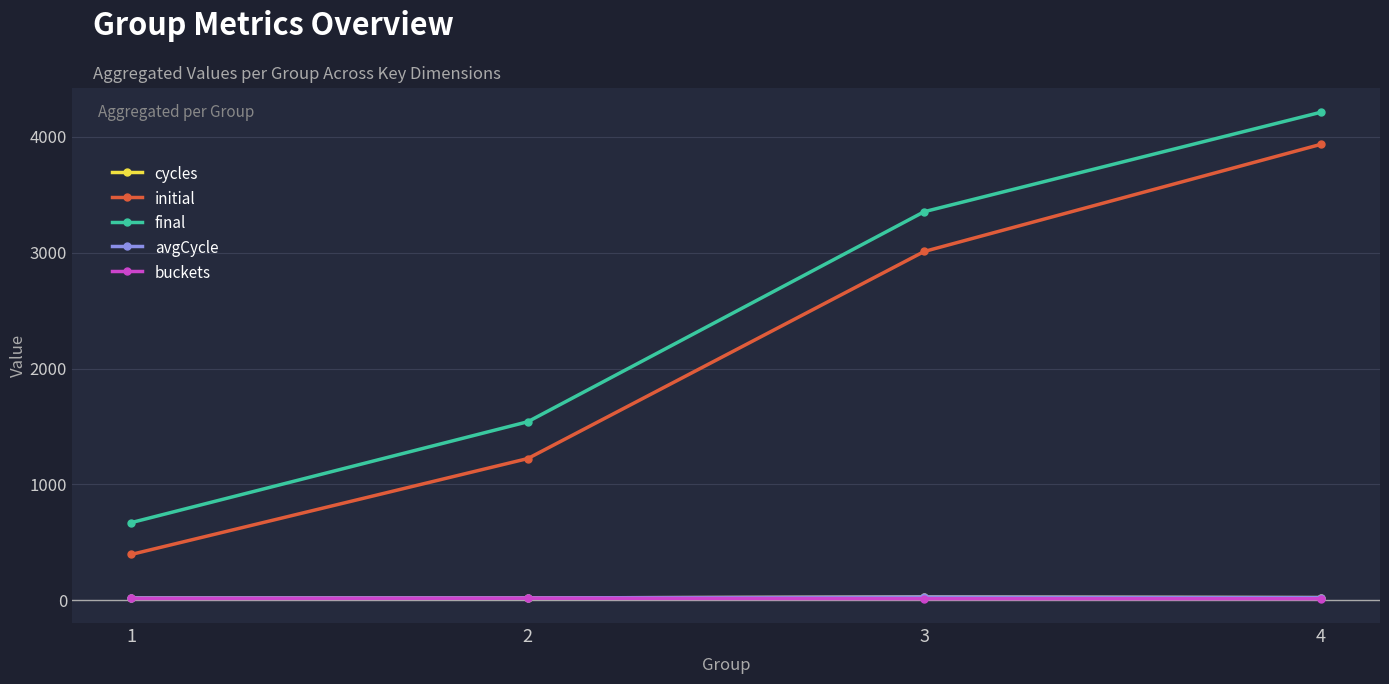

True or false: cycles has a value of 22.2 at 4.

True